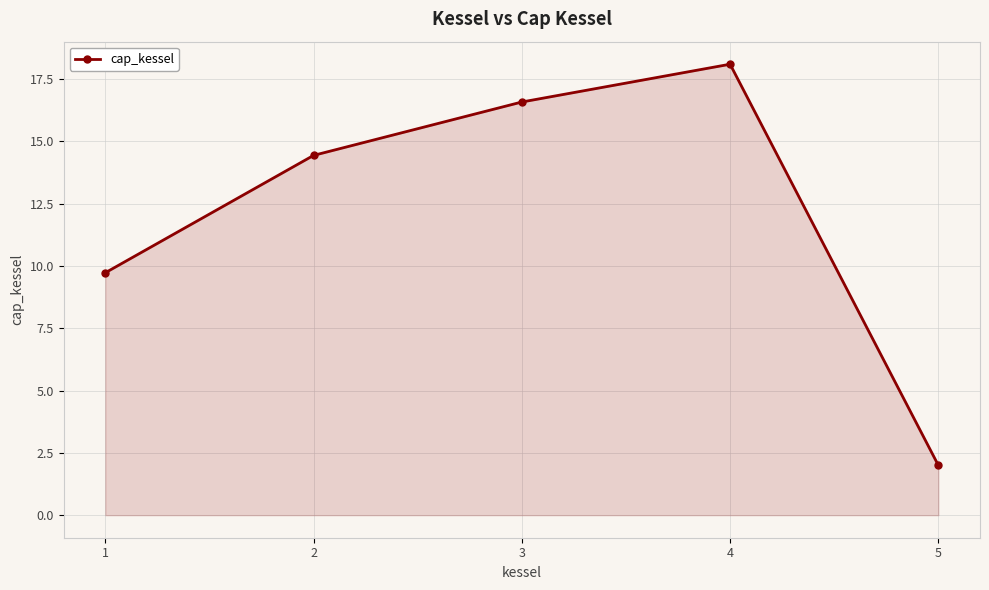

Reading left to right, what are all the values shown in this chart?

9.7	14.4	16.6	18.1	2.0